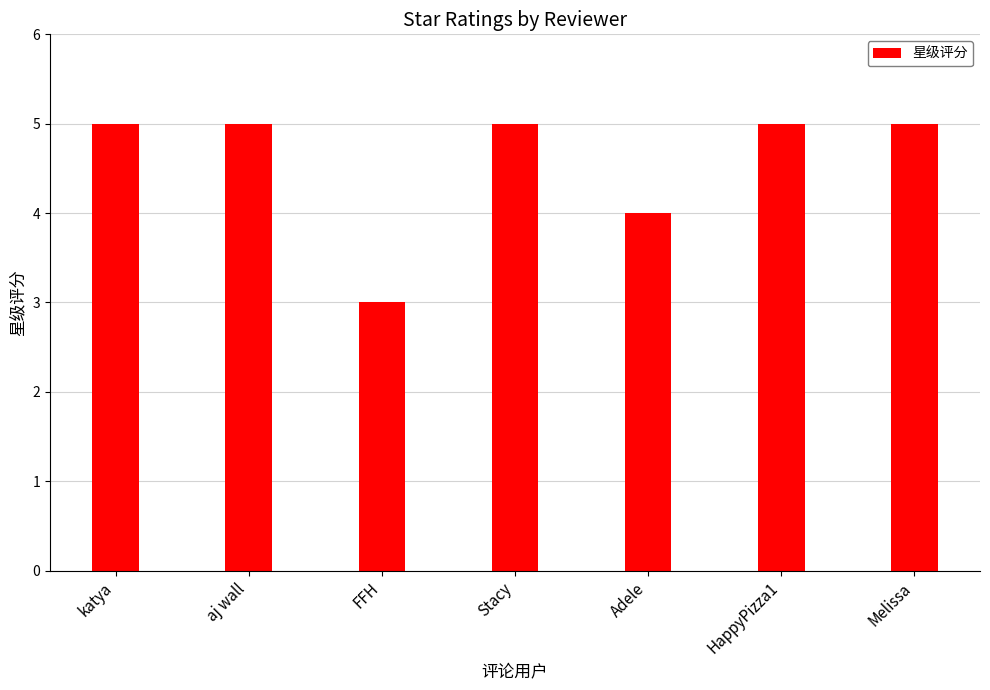

What is the label of the 2nd bar from the right?

HappyPizza1